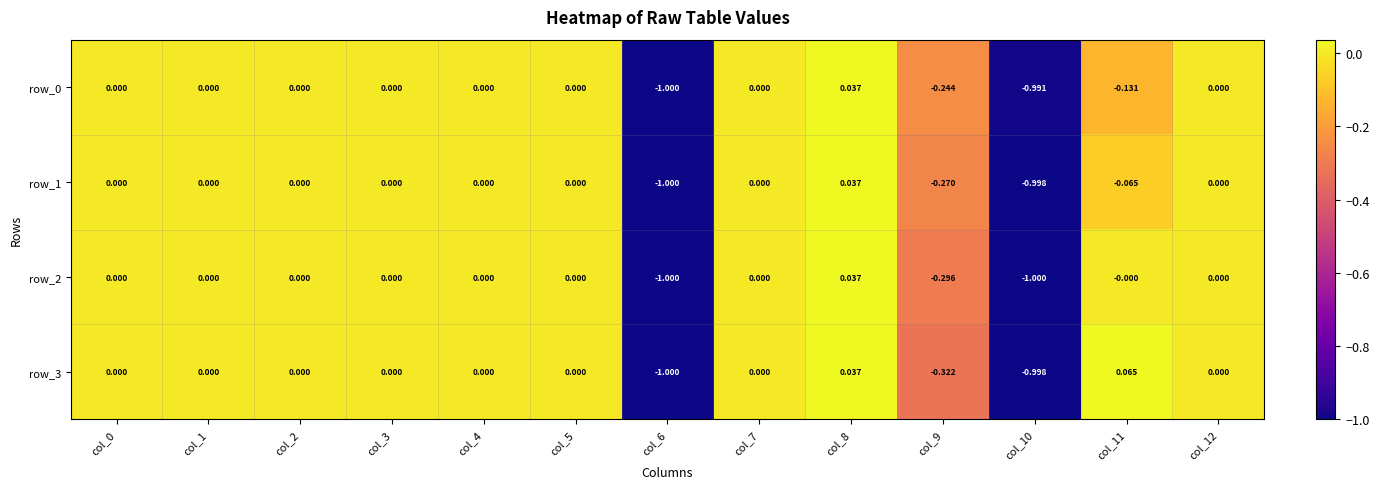

At which label does row_2 reach its peak?

col_8